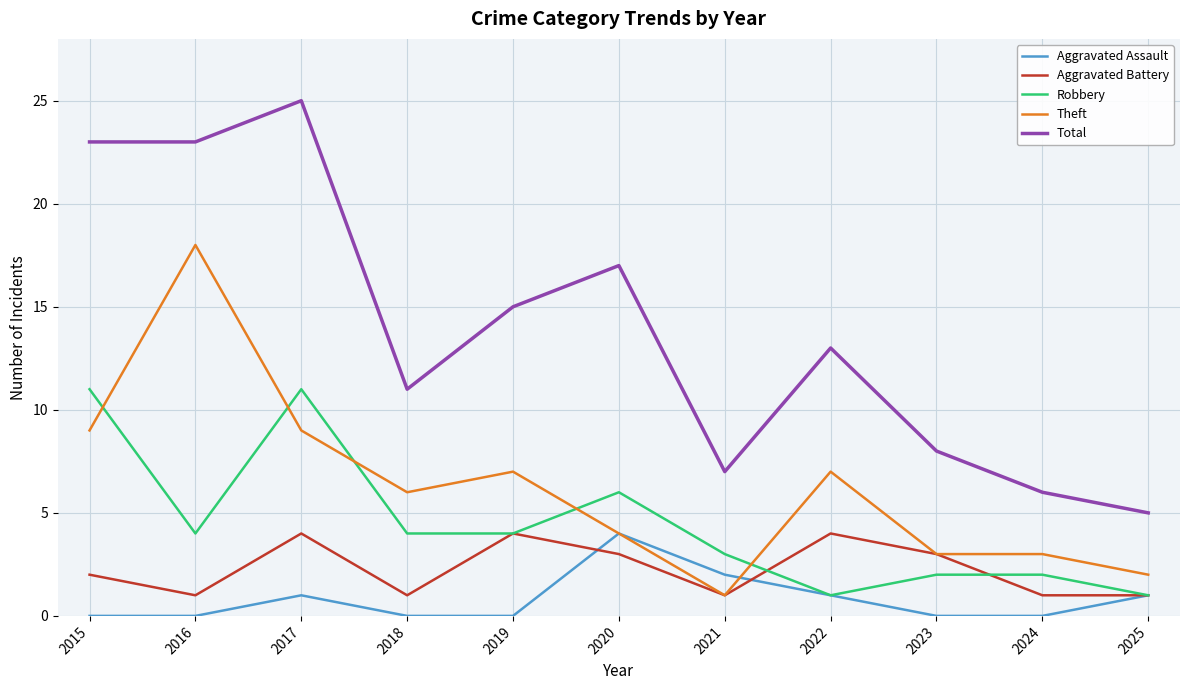

At which category is the sum across all series the highest?

2017